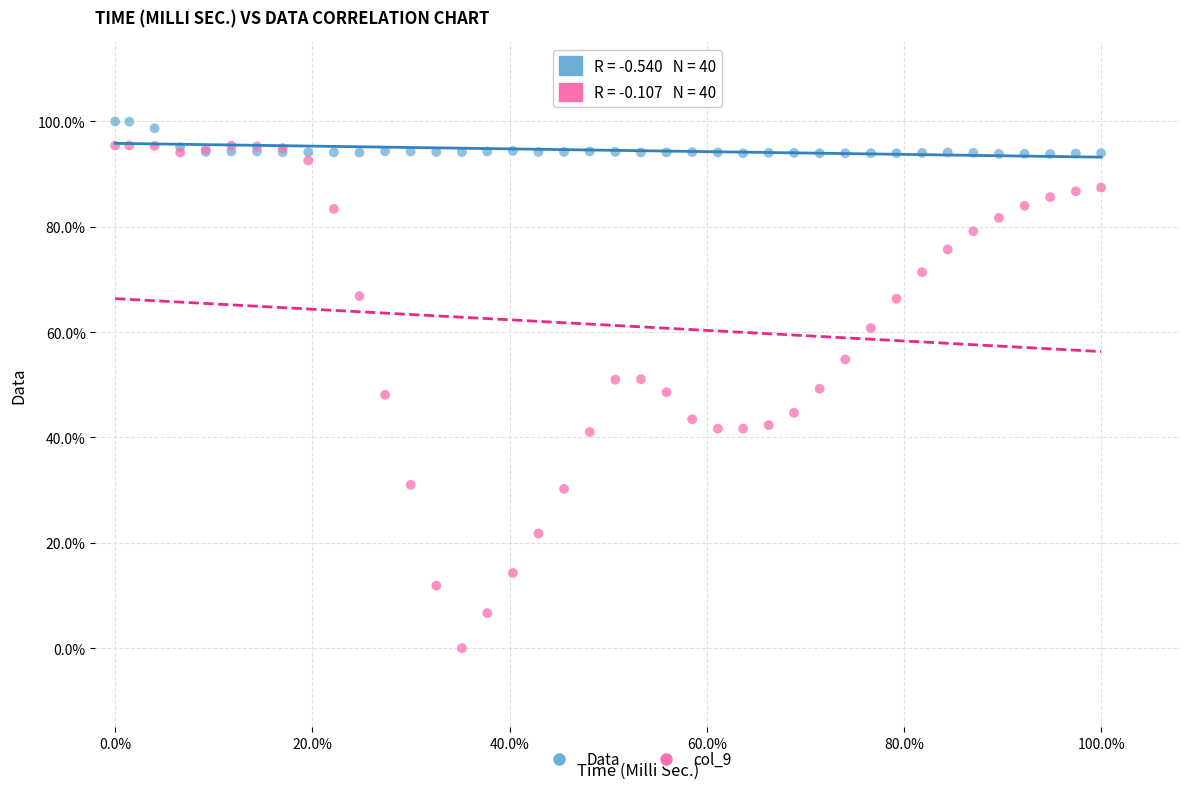

Which series has the largest Y range (max minus min)?

col_9